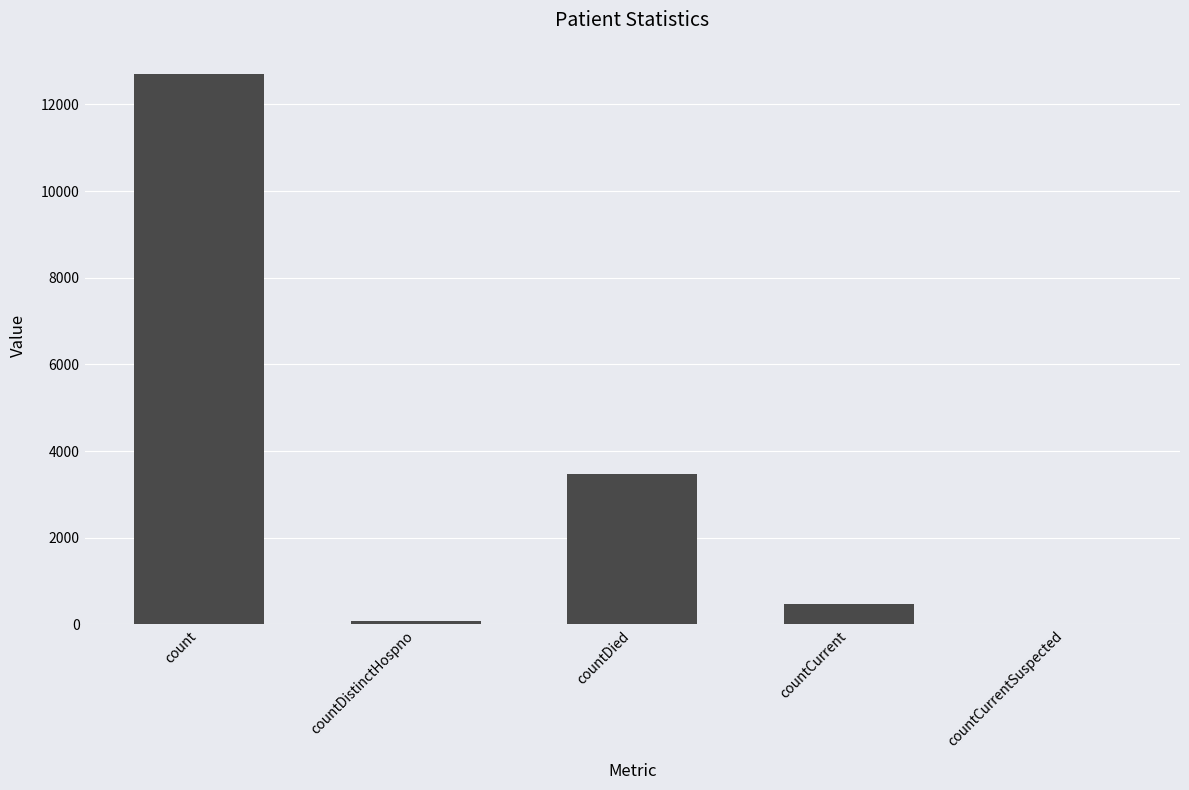

At which label is the value closest to 6346?

countDied